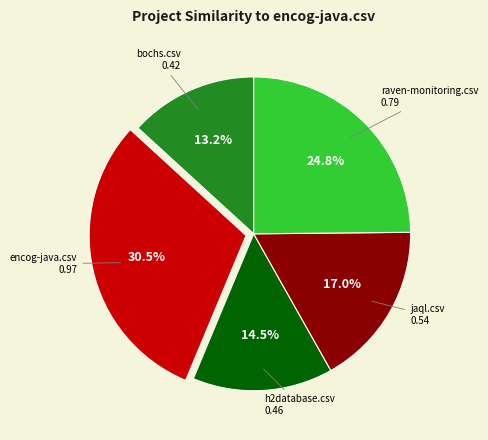

How many slices are in this pie chart?

5